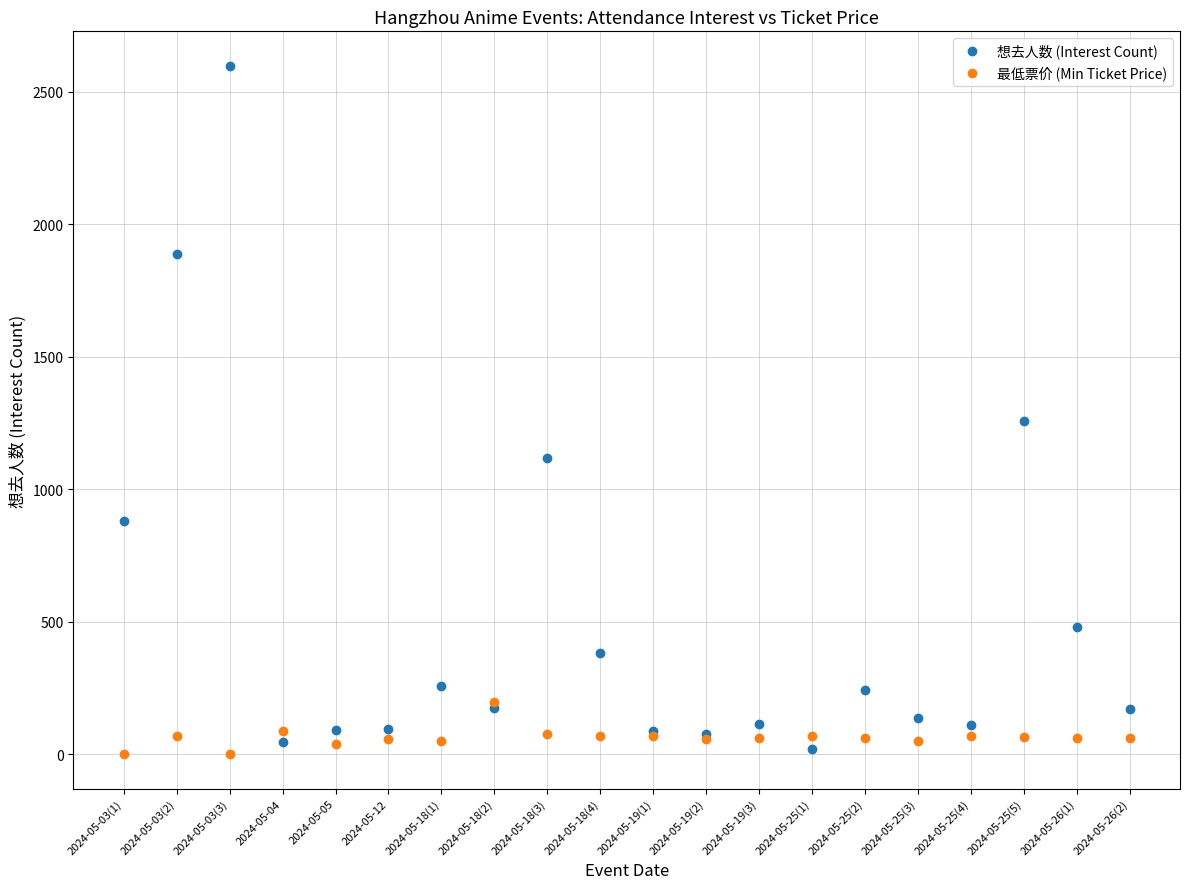

What is the sum of all 想去人数 (Interest Count) values?

10224.0